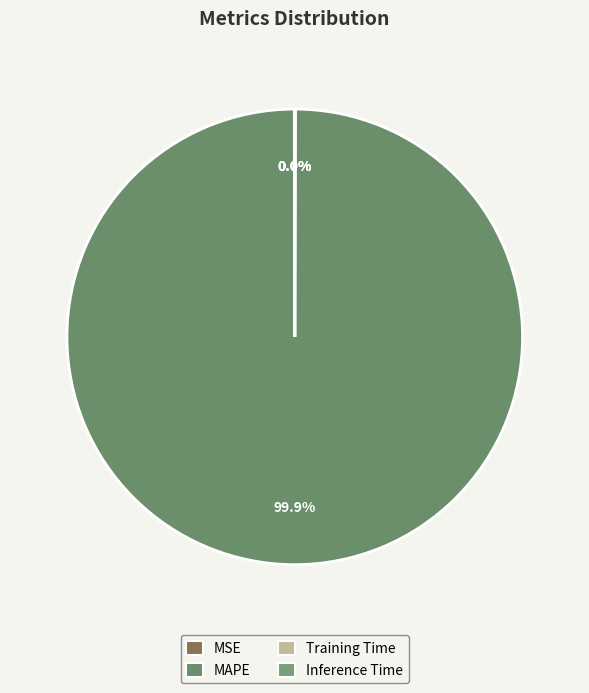

Is it true that MSE is 0% of the pie?

True